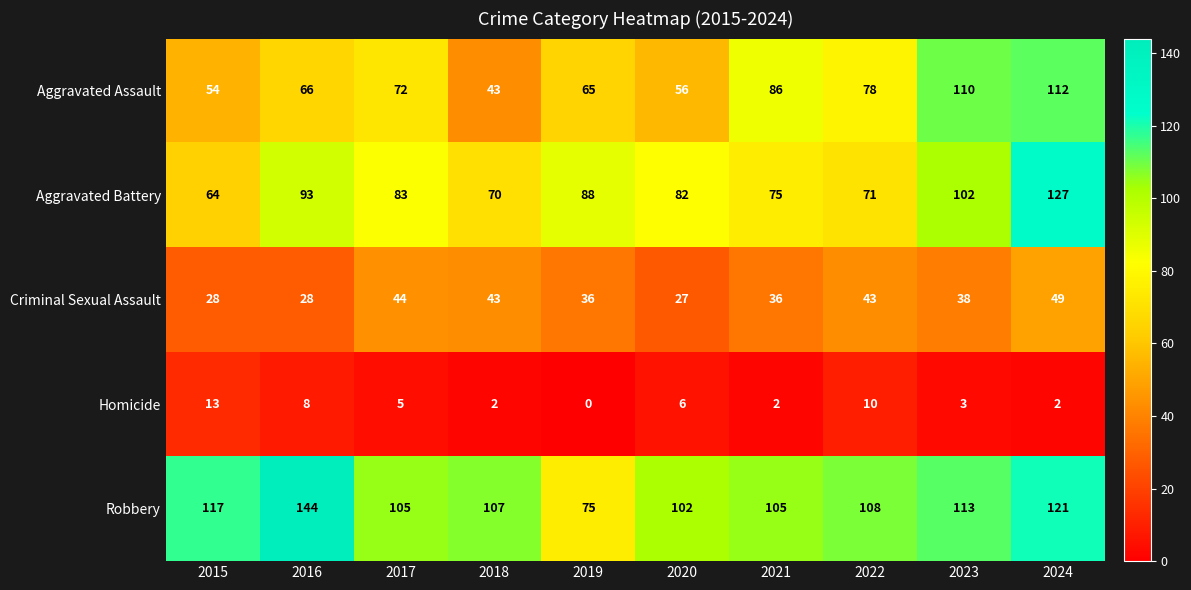

Between 2018 and 2022, which series saw the biggest shift?

Aggravated Assault